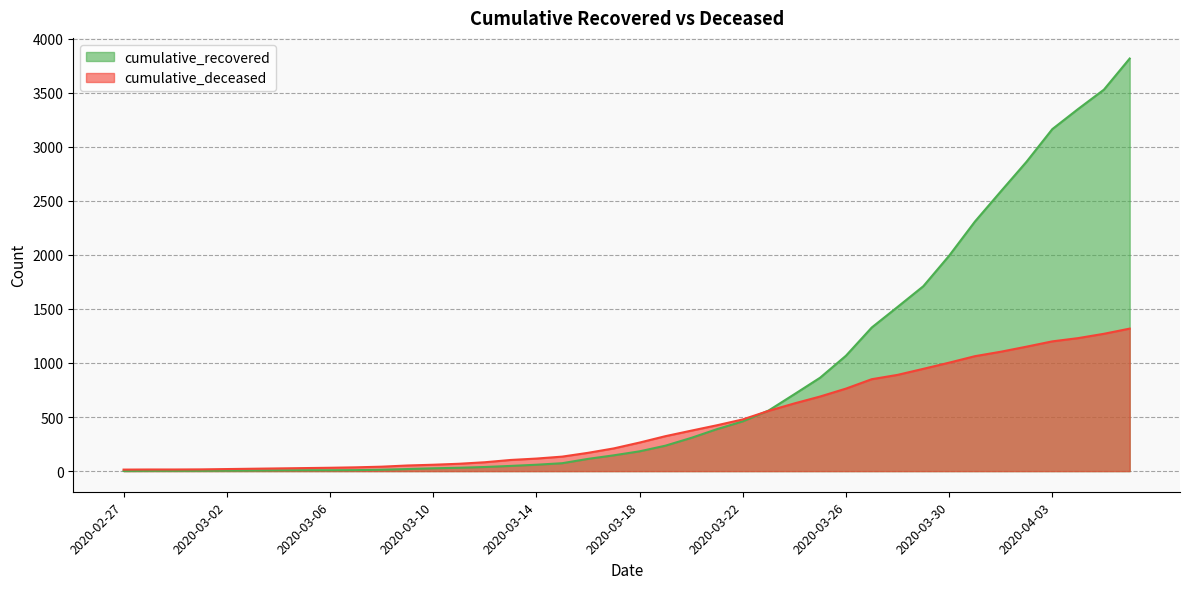

Does the chart have visible grid lines?

Yes